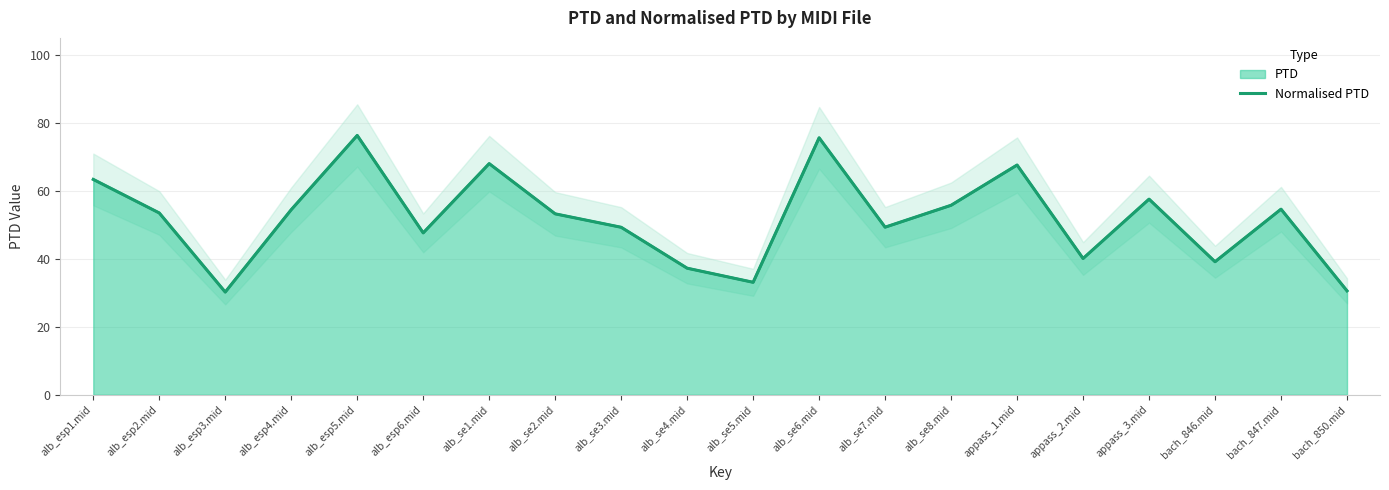

Approximately how many times larger is the value at alb_se5.mid compared to alb_esp6.mid?

0.7